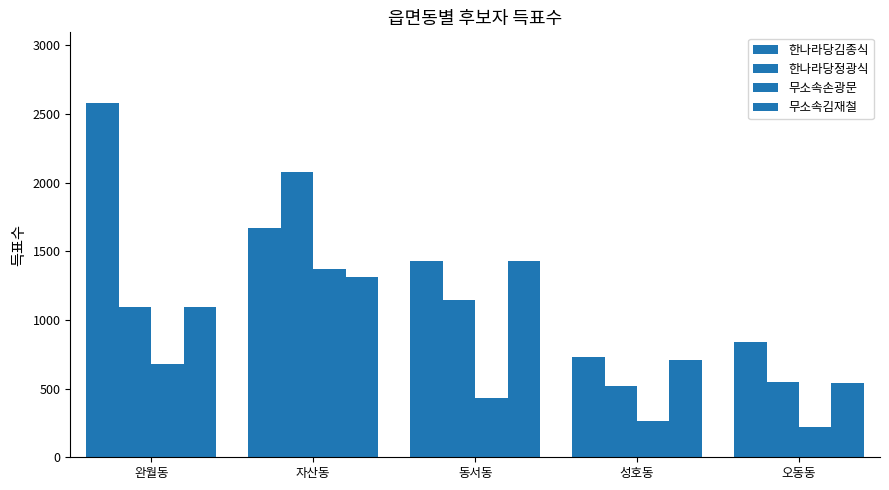

Which series has the widest spread of values?

한나라당김종식